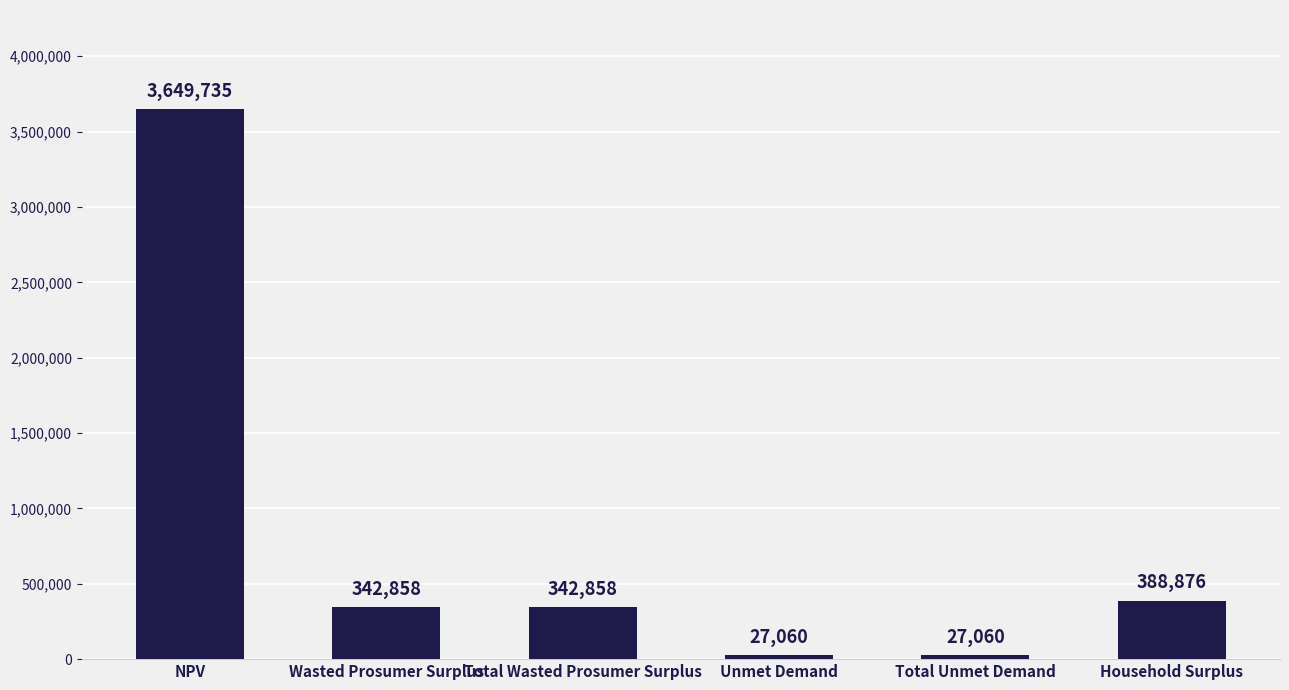

What is the minimum value shown in the chart?

27060.3